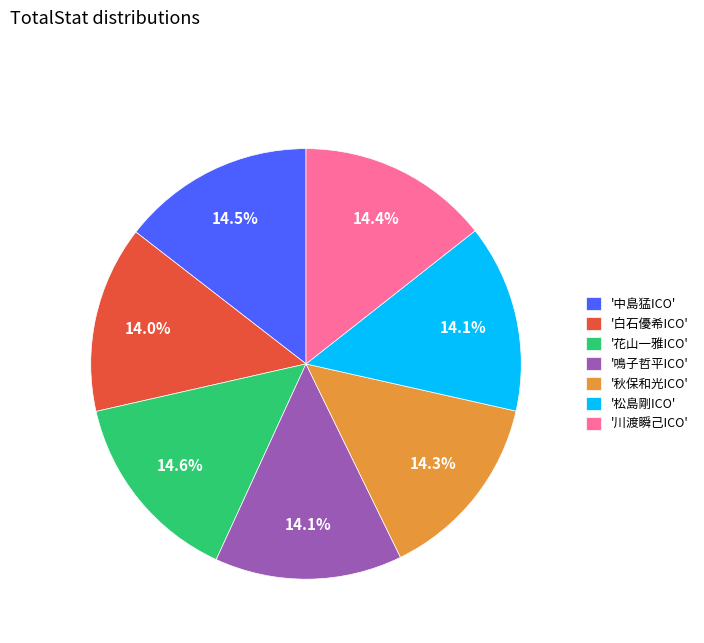

Is there any slice that represents more than half of the pie?

No